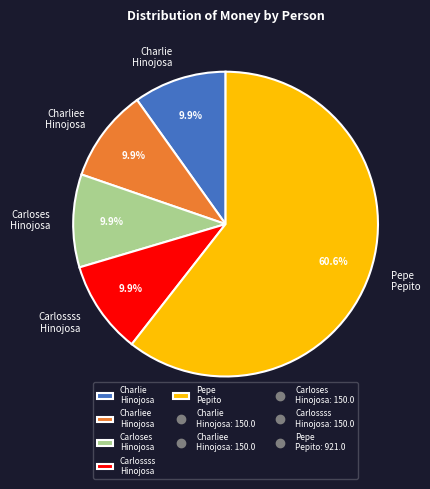

Approximately how many times larger is the value at Carlossss Hinojosa compared to Carloses Hinojosa?

1.0